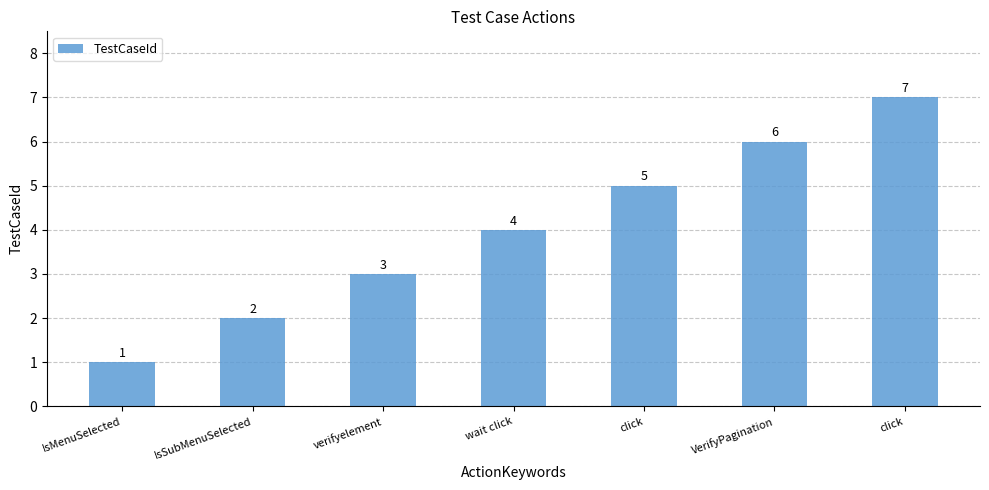

What is the change in value from wait click to click?

+1